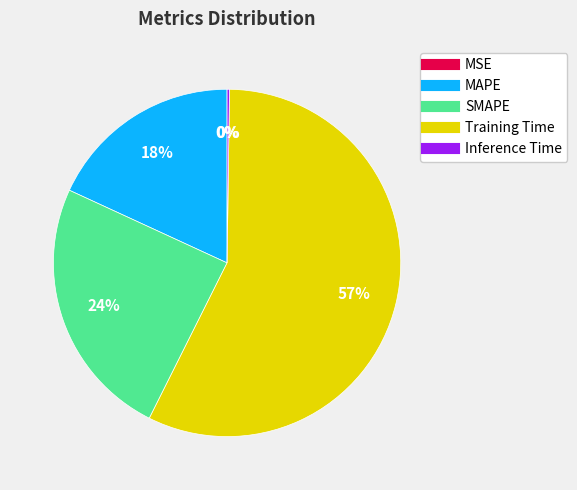

To the nearest percent, what portion does SMAPE represent?

24%